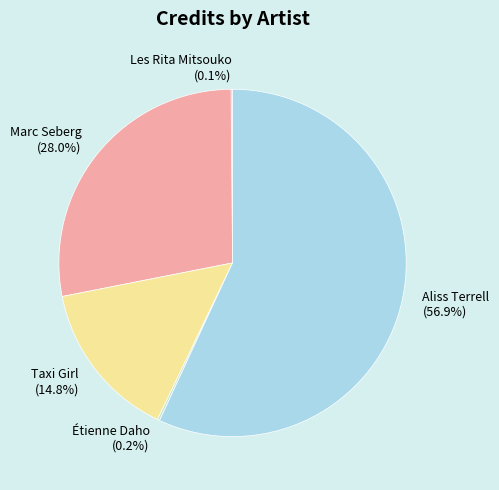

Between Aliss Terrell and Taxi Girl, which is larger?

Aliss Terrell